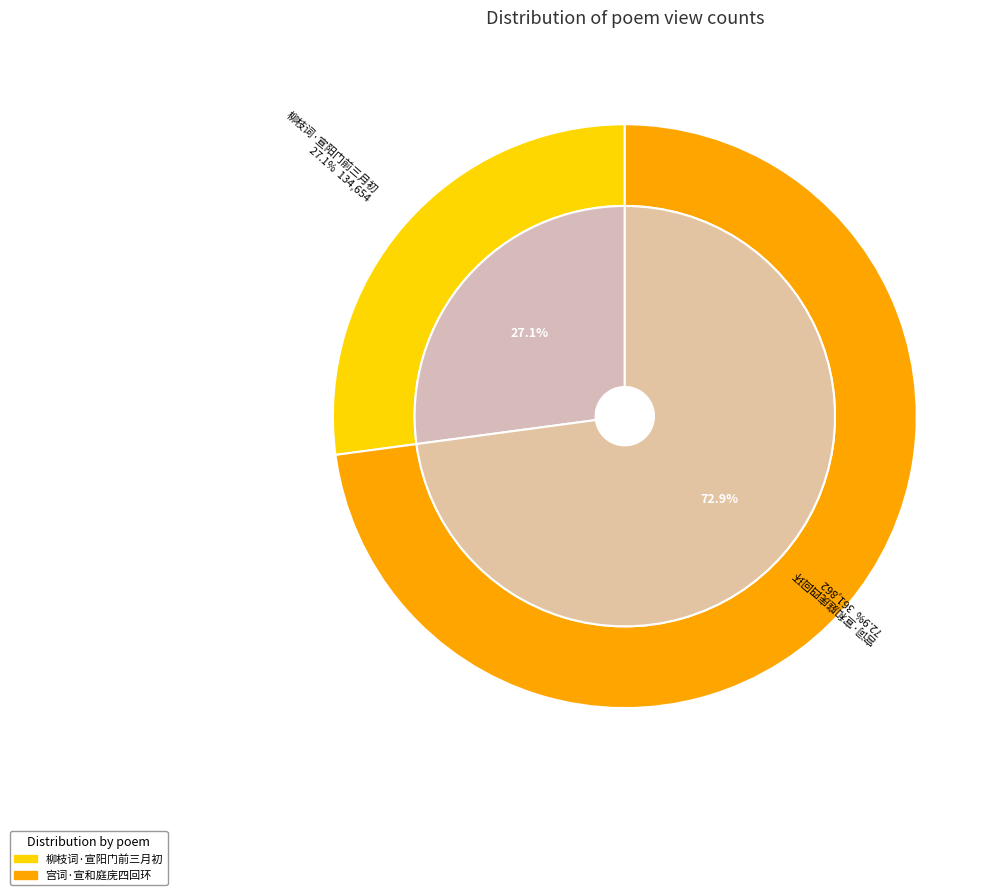

To the nearest percent, what is the difference between the 柳枝词·宣阳门前三月初 and 宫词·宣和庭庑四回环 slice percentages?

46%